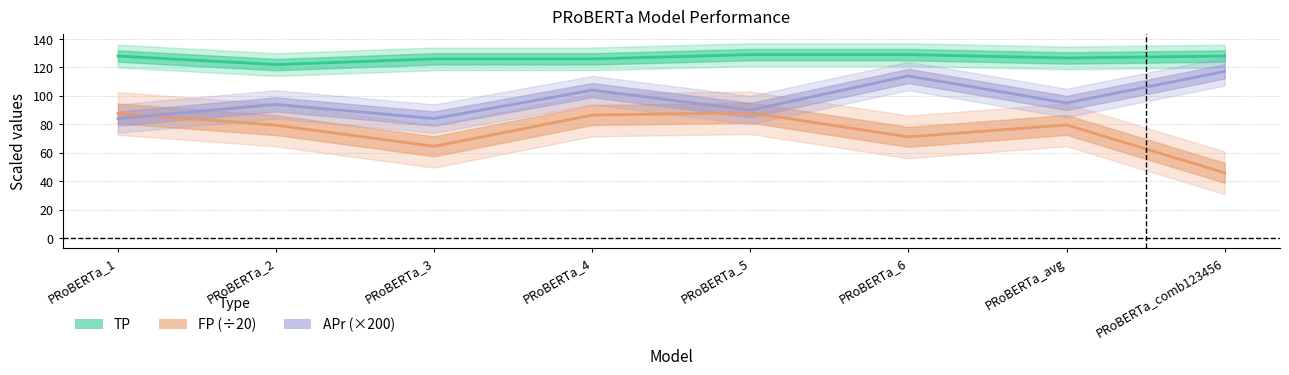

Where is the first local maximum for FP (÷20)?

PRoBERTa_5